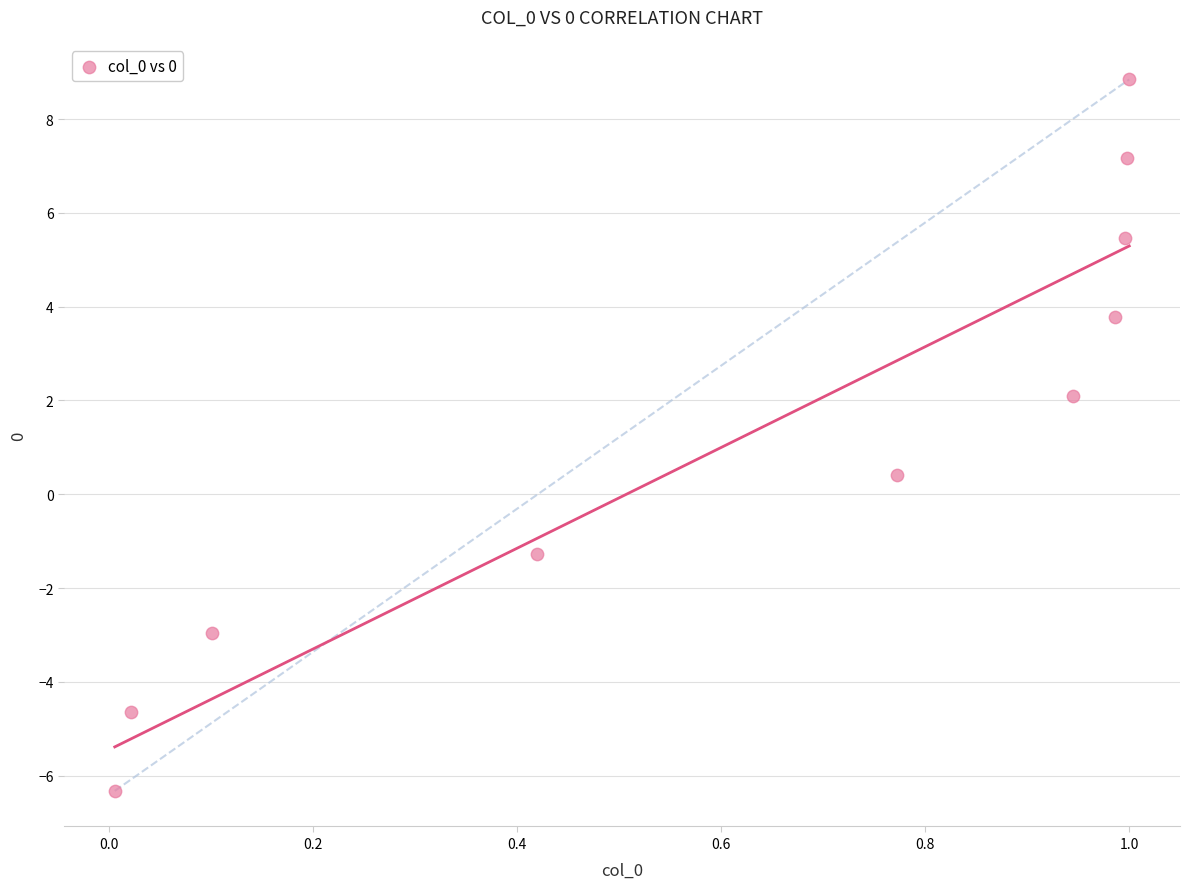

What Y value in the scatter plot is closest to 1?

0.4